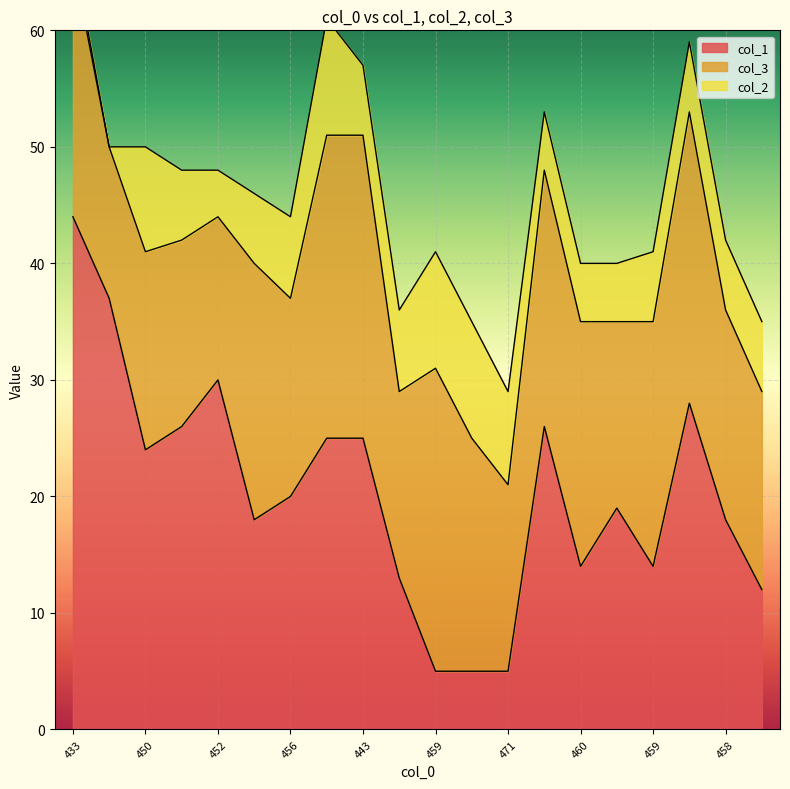

What is the maximum value for col_1?

44